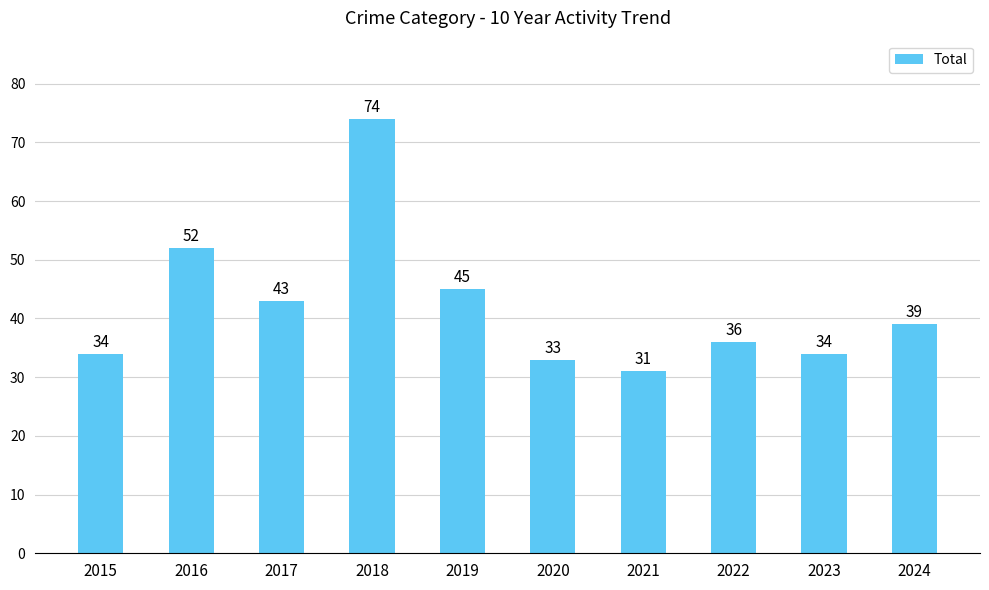

What is the sum of the values at 2016 and 2020?

85